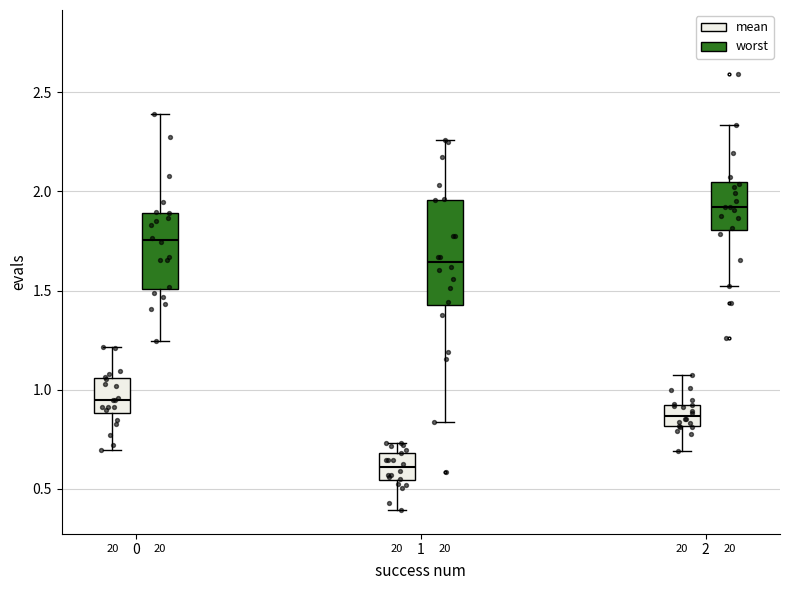

Where does the upper whisker of the box for 0 (worst) end on the y-axis? The values are not printed on the chart, so give them approximately, as read against the axis.

2.40